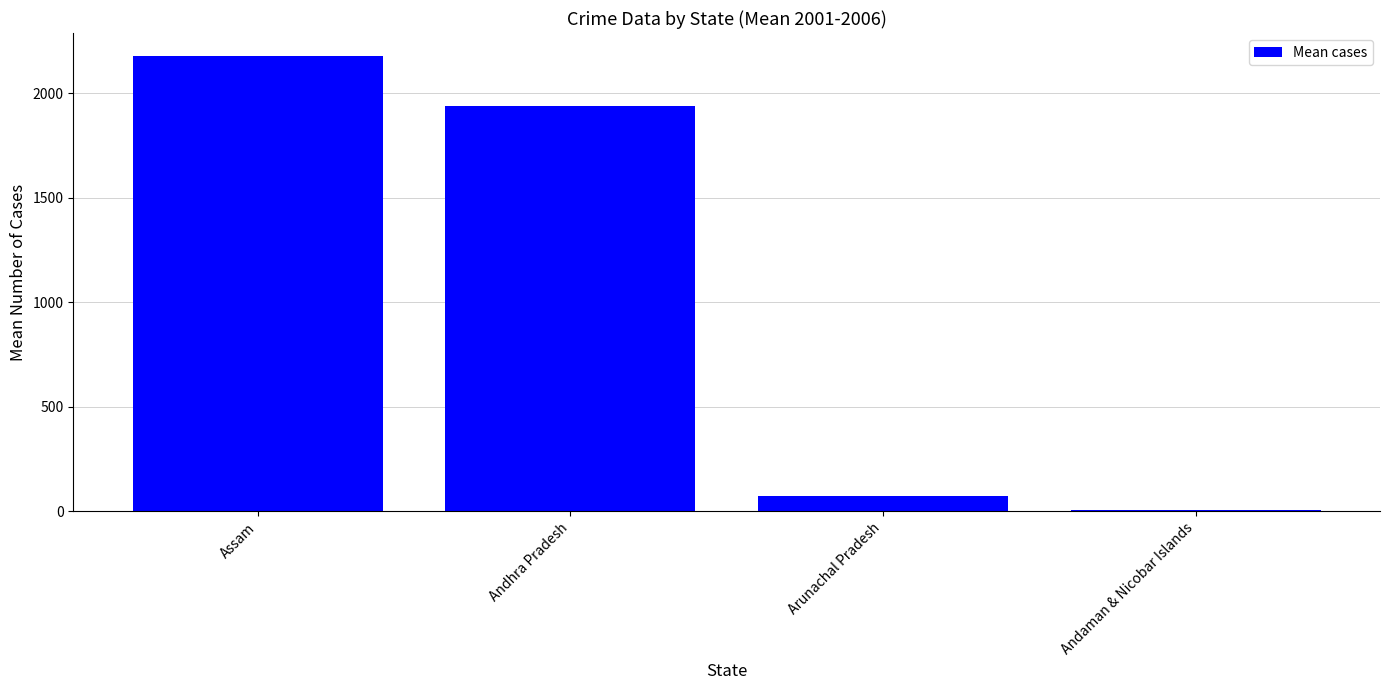

True or false: the data shows 72.0 at Arunachal Pradesh.

True